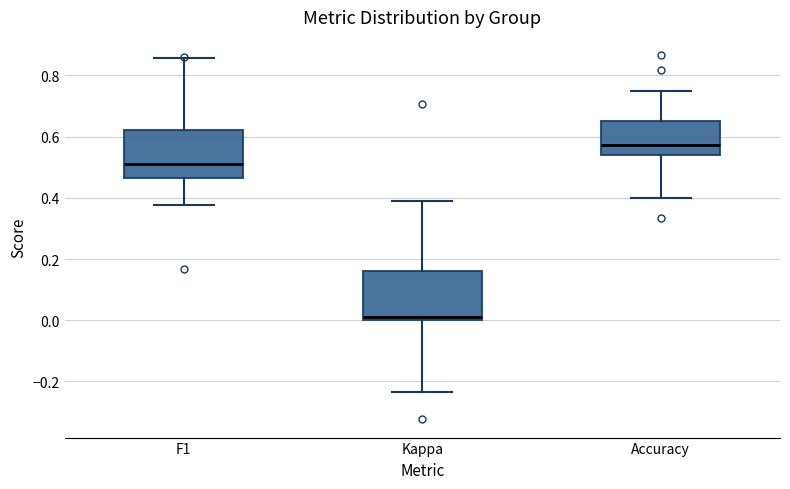

Which box's median line is the highest?

Accuracy